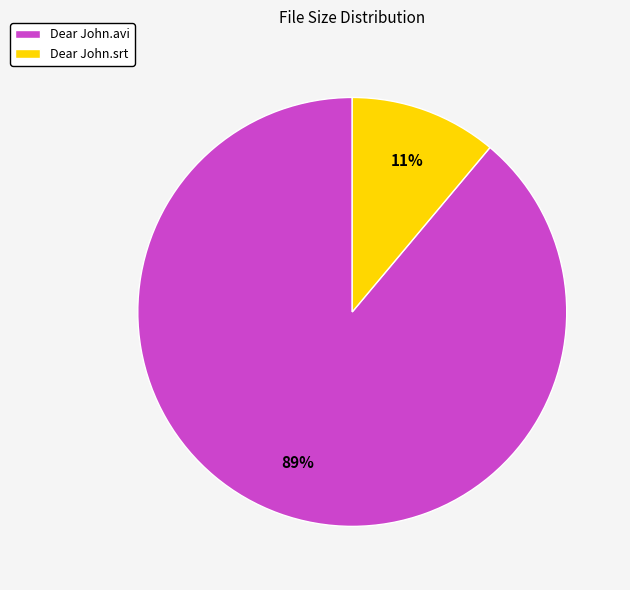

Count the number of slices in the pie.

2